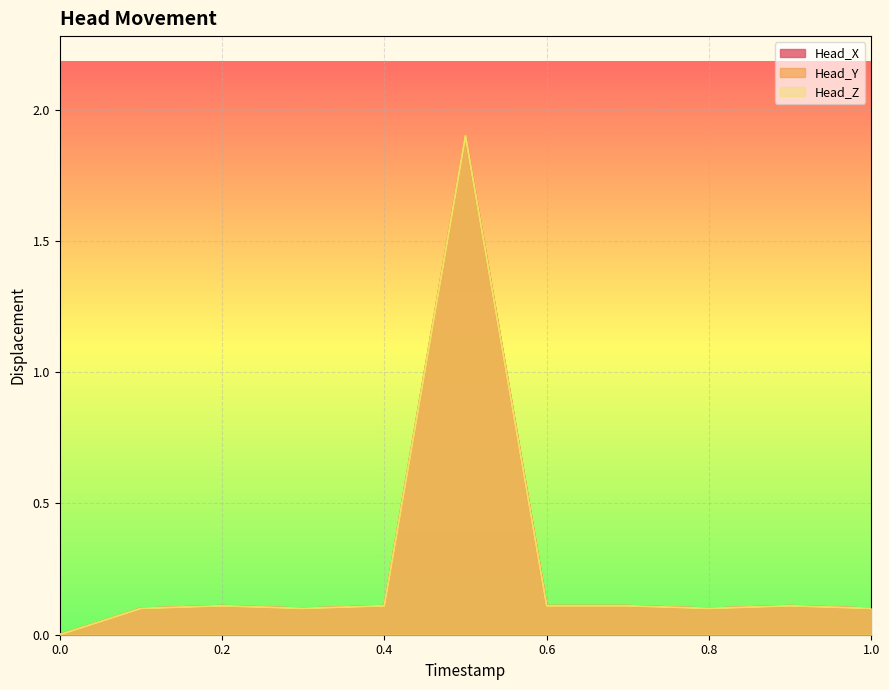

Rank the categories by Head_Z value from highest to lowest.

0.5, 0.2, 0.4, 0.6, 0.7, 0.9, 0.1, 0.3, 0.8, 1.0, 0